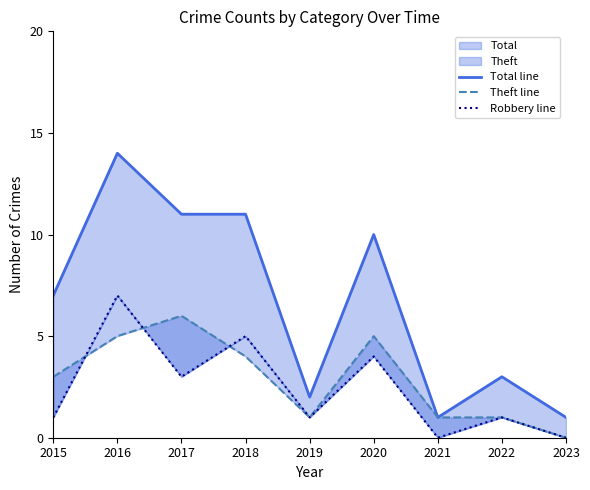

What is the difference between the maximum and minimum values in the Theft line series?

6